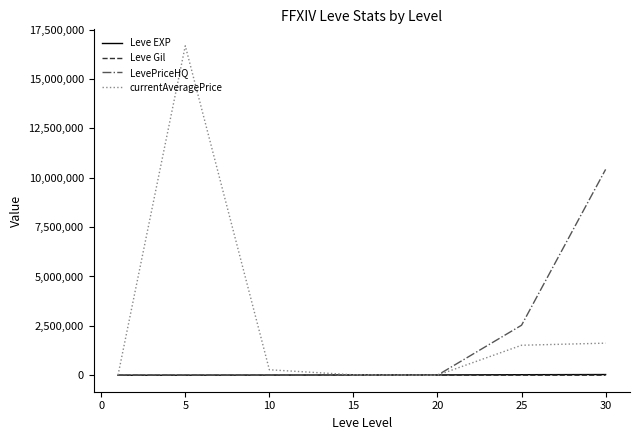

In Leve EXP, how many points are lower than both neighbors (excluding endpoints)?

1